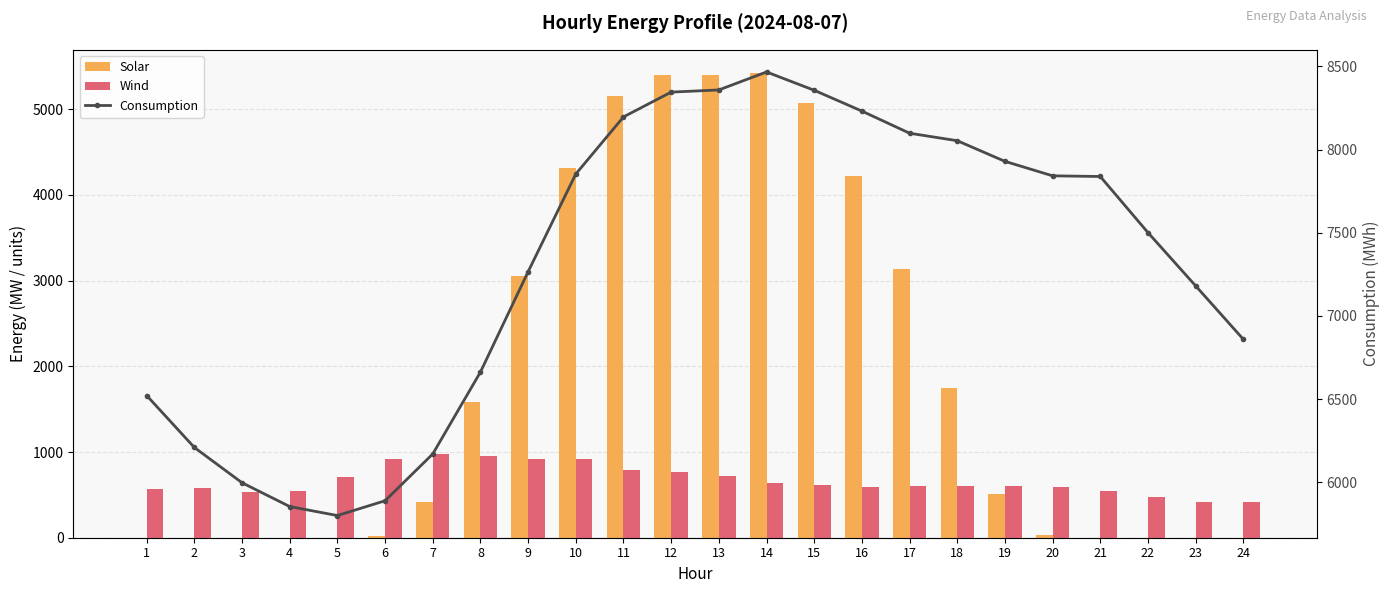

What are all the series names shown in the legend?

Solar, Wind, Consumption